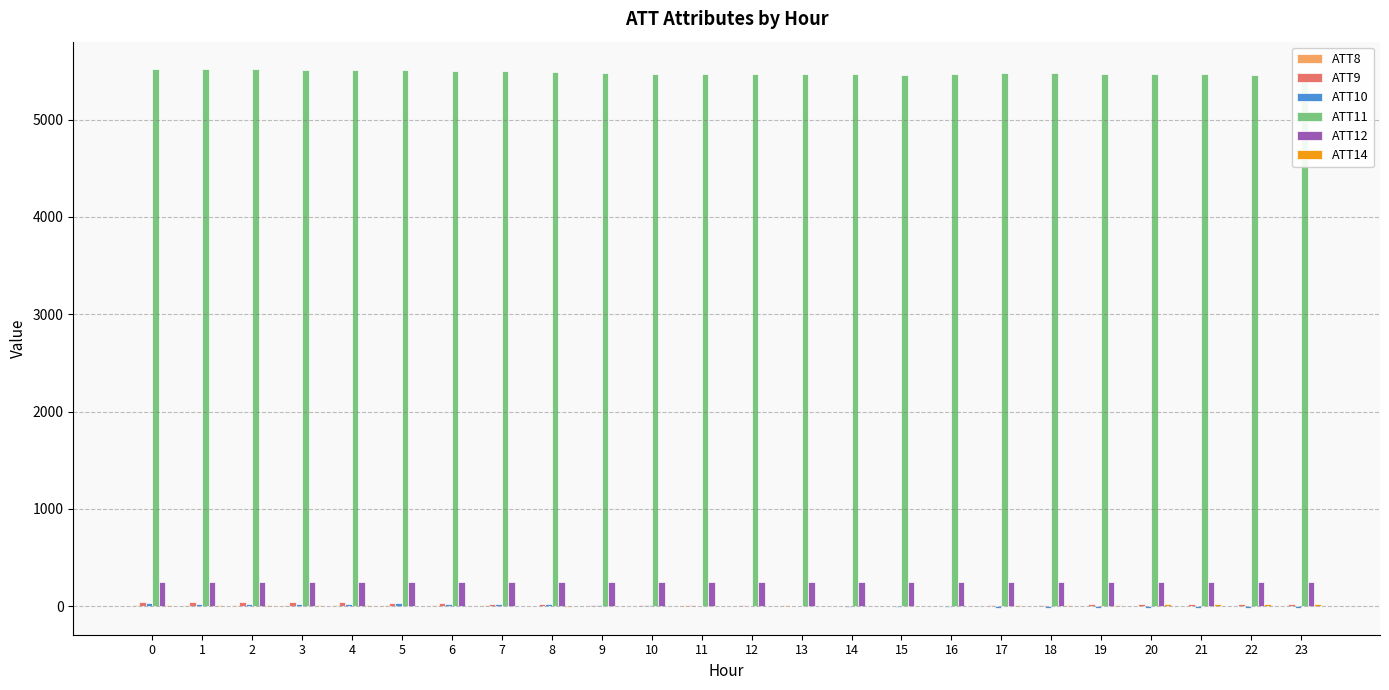

Reading left to right, what are all the values shown in this chart?

ATT8: 8.6	10.6	9.0	10.0	10.2	8.4	8.2	9.6	6.6	6.0	6.4	10.8	5.5	9.5	7.5	5.0	5.9	7.1	7.8	5.9	6.2	6.5	5.7	6.6
ATT9: 46.8	43.5	45.7	43.0	39.0	34.7	28.9	25.5	20.2	18.1	17.2	12.3	8.4	7.5	7.6	7.2	6.5	11.4	16.5	19.8	24.5	24.0	23.6	25.5
ATT10: 28.8	27.7	25.4	25.4	27.1	30.0	26.5	25.8	20.1	17.0	12.1	6.4	3.7	-1.6	-4.6	-7.4	-9.5	-14.5	-13.8	-14.9	-14.7	-13.0	-14.9	-15.2
ATT11: 5524.4	5519.8	5519.3	5515.0	5508.5	5505.8	5505.0	5503.4	5493.3	5481.5	5471.7	5471.7	5468.9	5472.4	5466.1	5463.1	5468.6	5475.9	5477.3	5474.1	5464.7	5464.4	5458.5	5451.9
ATT12: 249.6	250.4	250.4	250.5	250.0	250.1	249.8	250.0	249.9	249.5	248.4	248.2	248.0	249.2	249.5	249.1	249.4	250.0	250.6	250.7	251.0	251.0	251.5	251.3
ATT14: 12.0	13.4	14.0	13.2	8.5	7.8	5.4	0.8	-3.3	0.4	1.0	0.3	-0.2	0.1	3.2	5.9	7.0	12.0	14.3	16.8	21.3	22.3	24.7	27.1